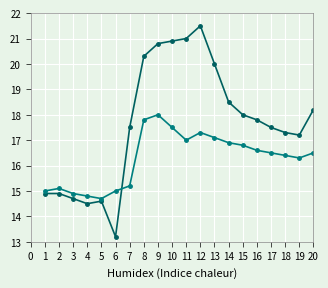

What is the greatest value displayed?

21.5